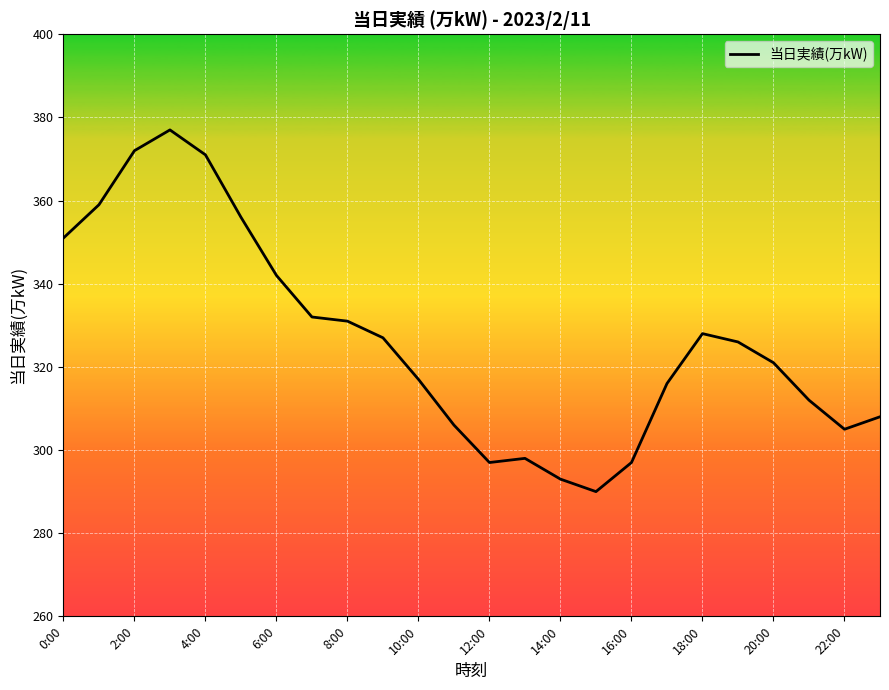

What is the difference between the maximum and minimum values?

87